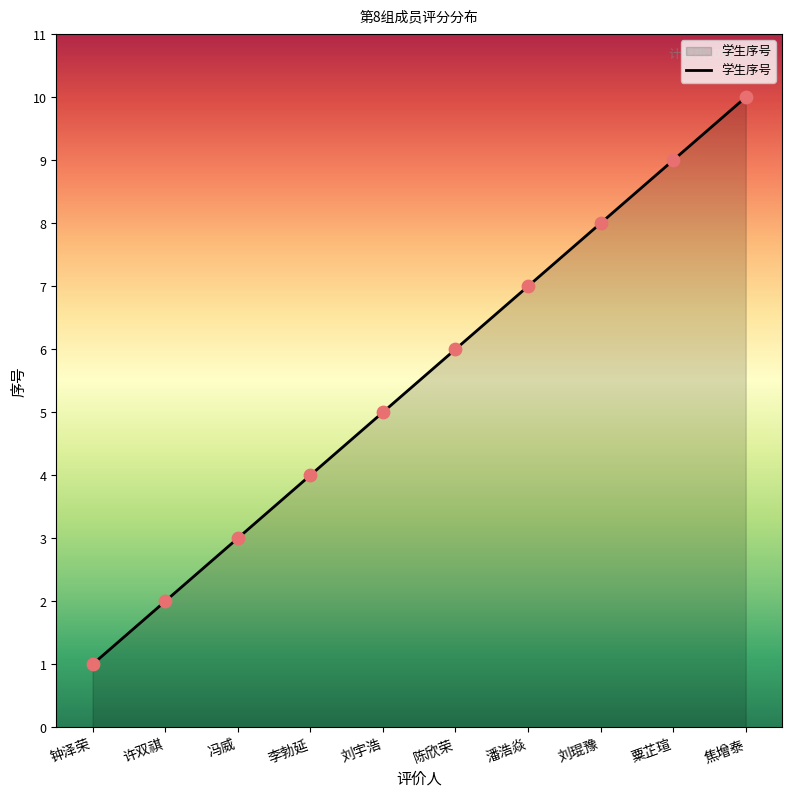

Which has a higher value, 刘琨豫 or 许双祺?

刘琨豫